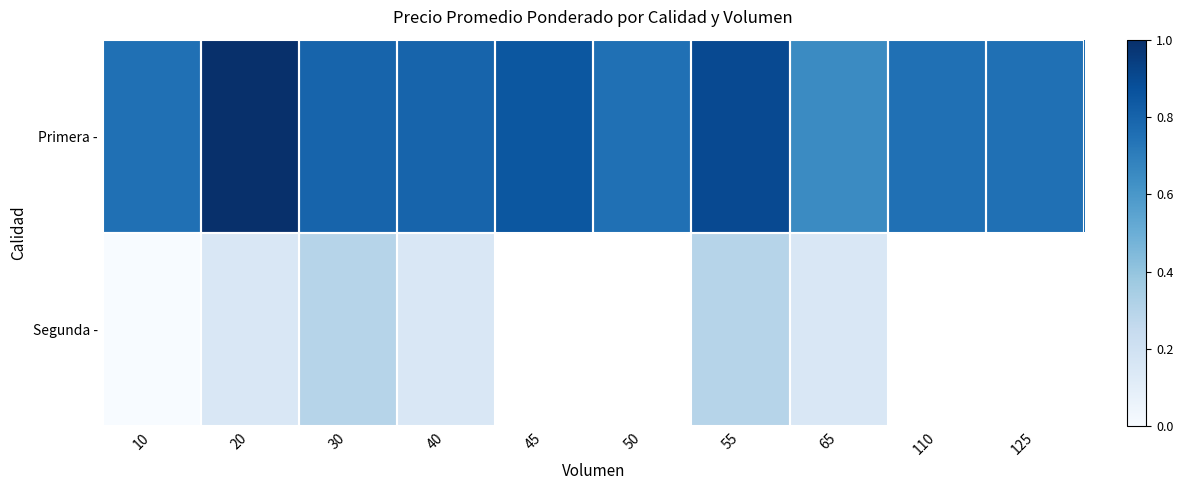

Rank the series by their maximum value, from lowest to highest.

Segunda -, Primera -